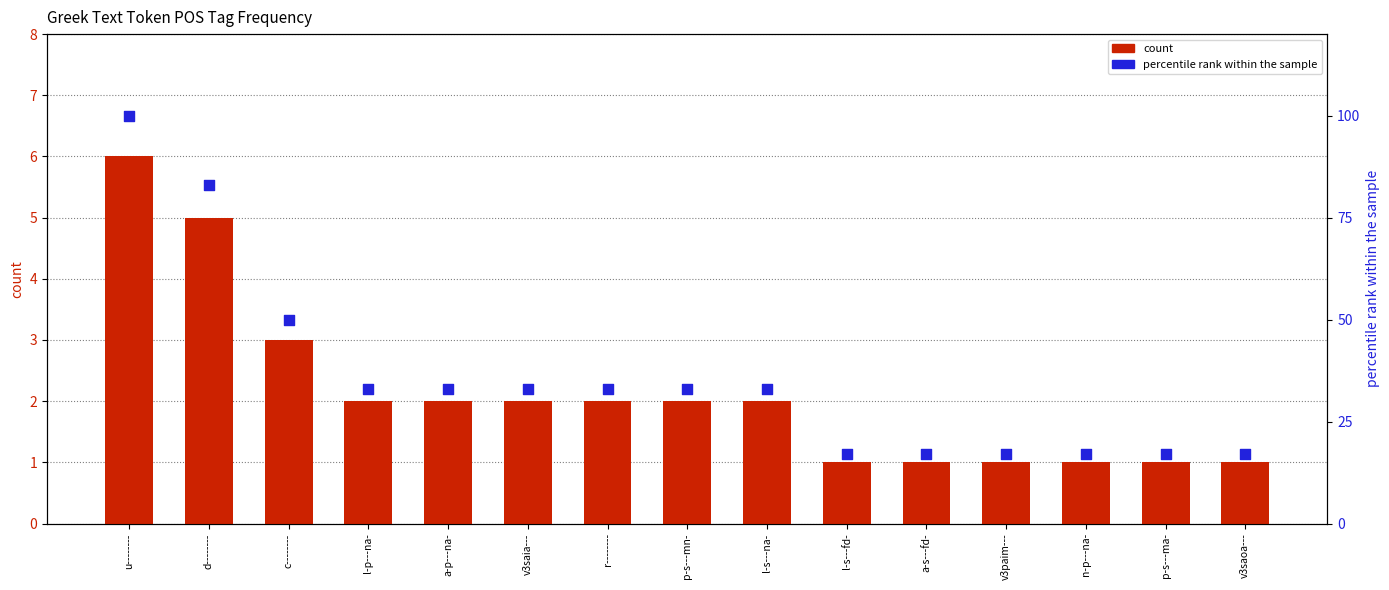

At which category is the sum across all series the highest?

u--------